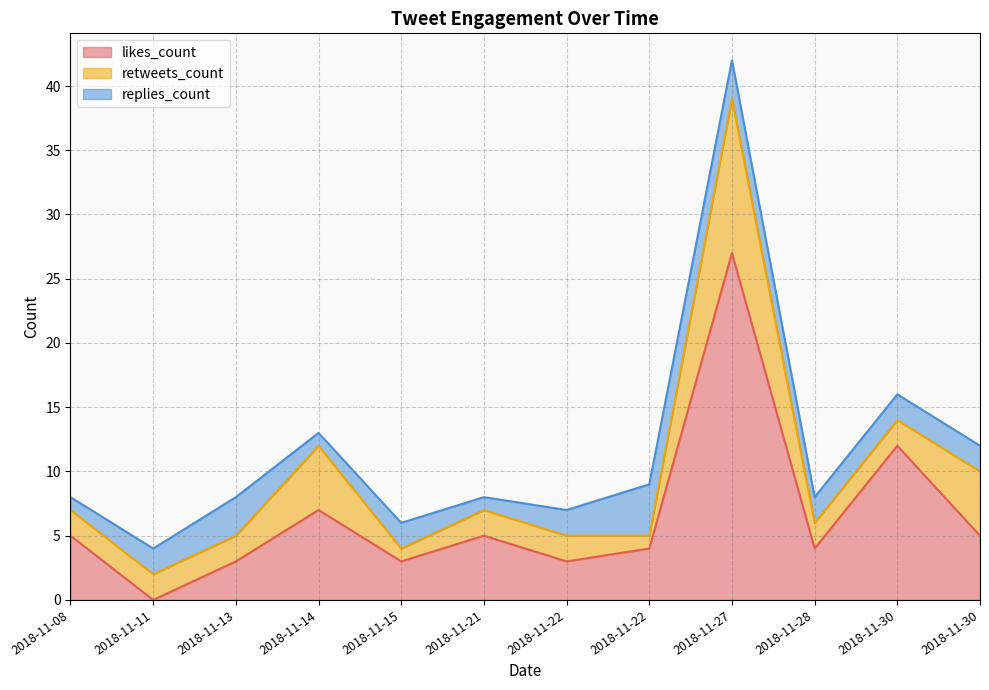

At which category is the sum across all series the highest?

2018-11-27